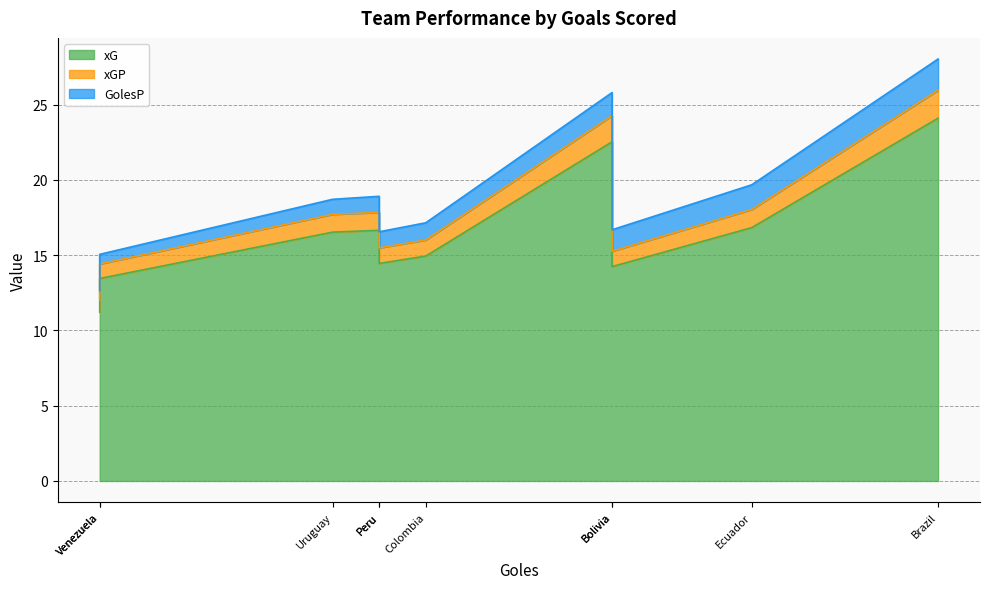

What is the difference between the maximum and minimum values in the xGP series?

1.1